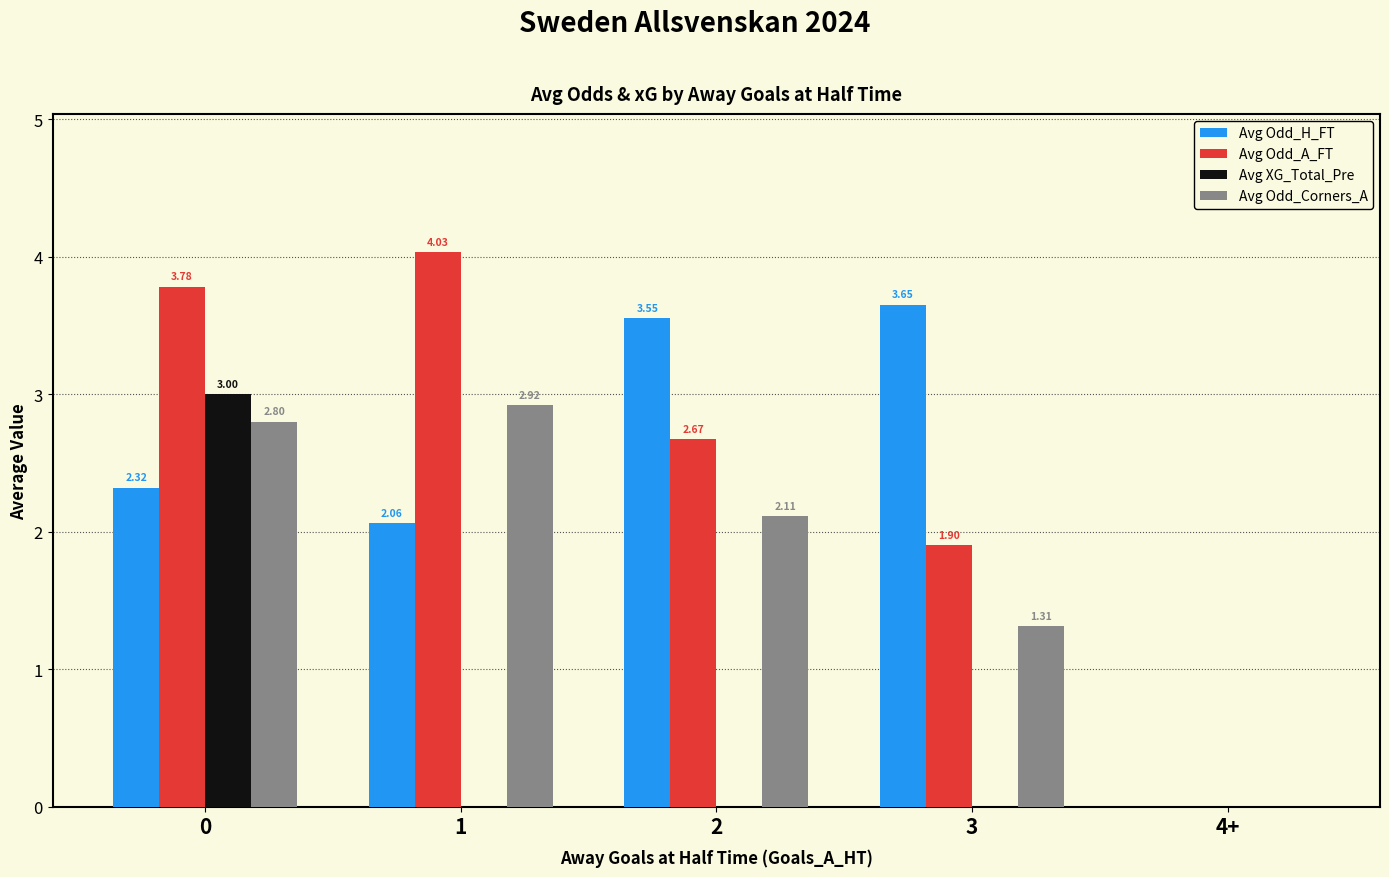

What is the total value across all series at 3?

6.9